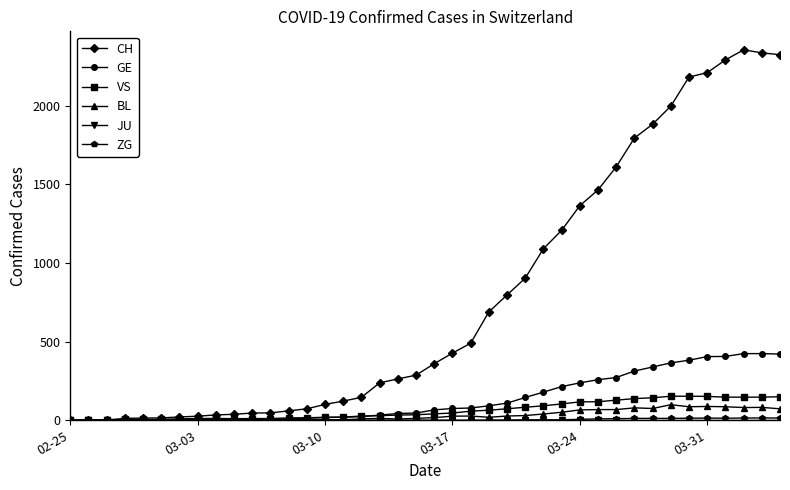

True or false: BL has more than 1 points higher than both neighbors.

True